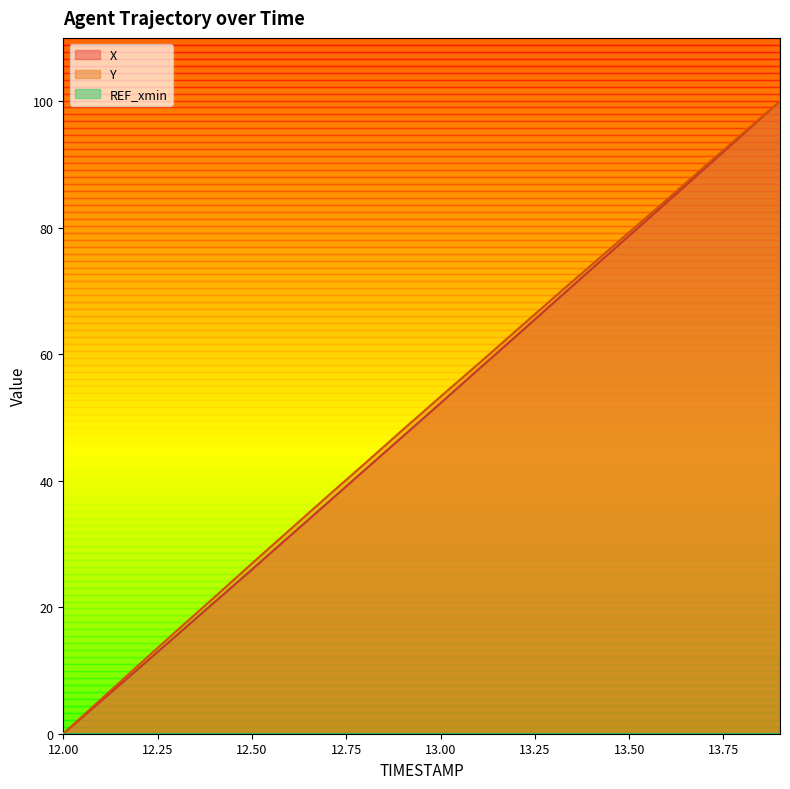

Which series has the largest total across all categories?

Y